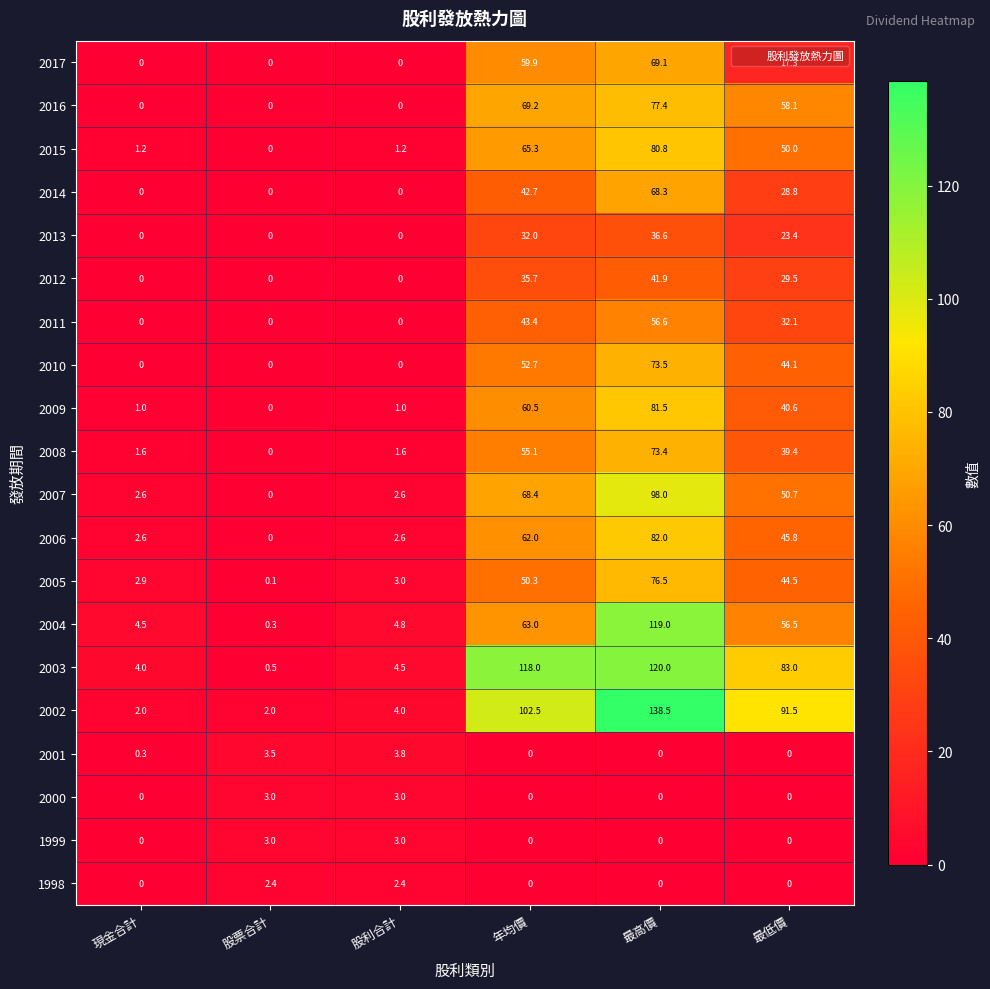

Which series has the largest total across all categories?

2002